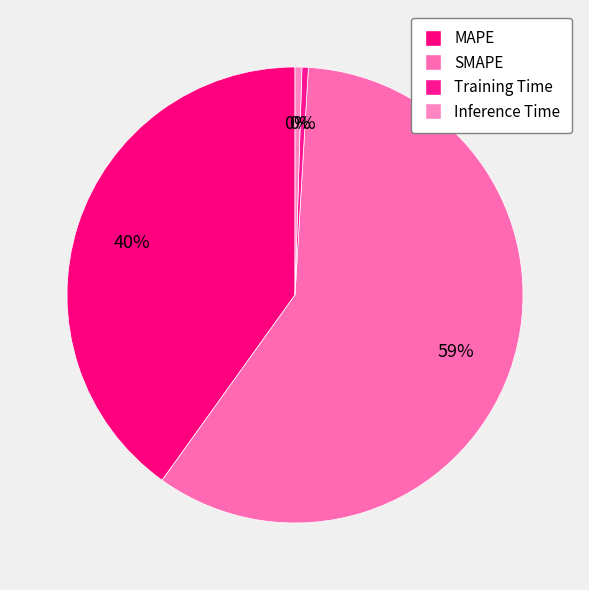

Count the number of slices in the pie.

4